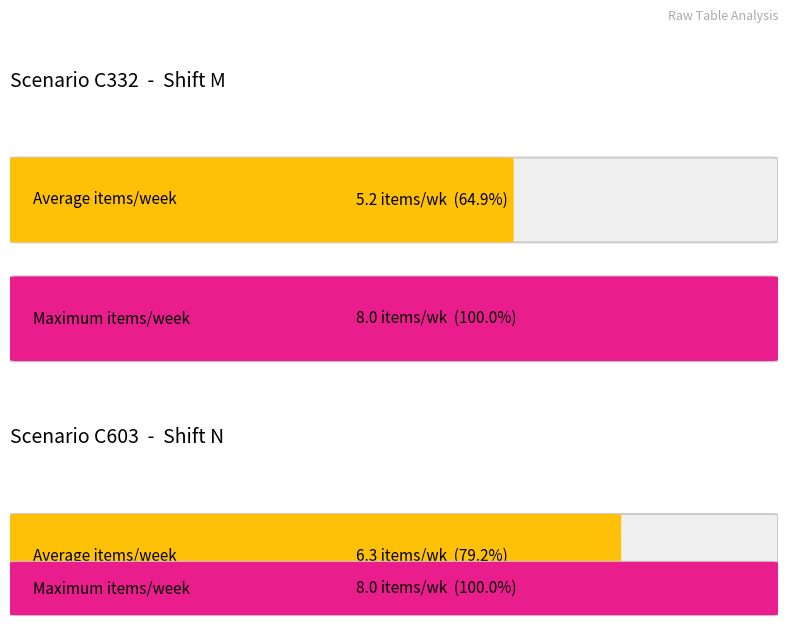

Is it true that C603 (N) - items per week equals 8 at 6?

False